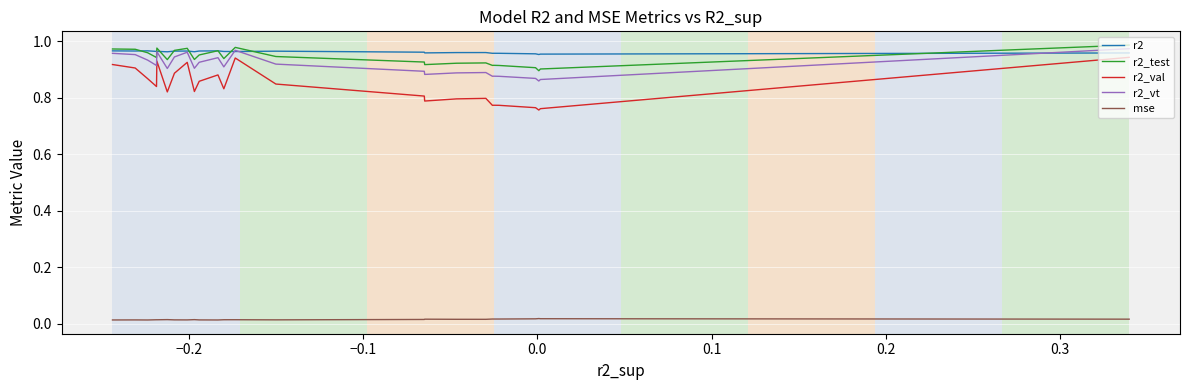

What are all the series names shown in the legend?

r2, r2_test, r2_val, r2_vt, mse